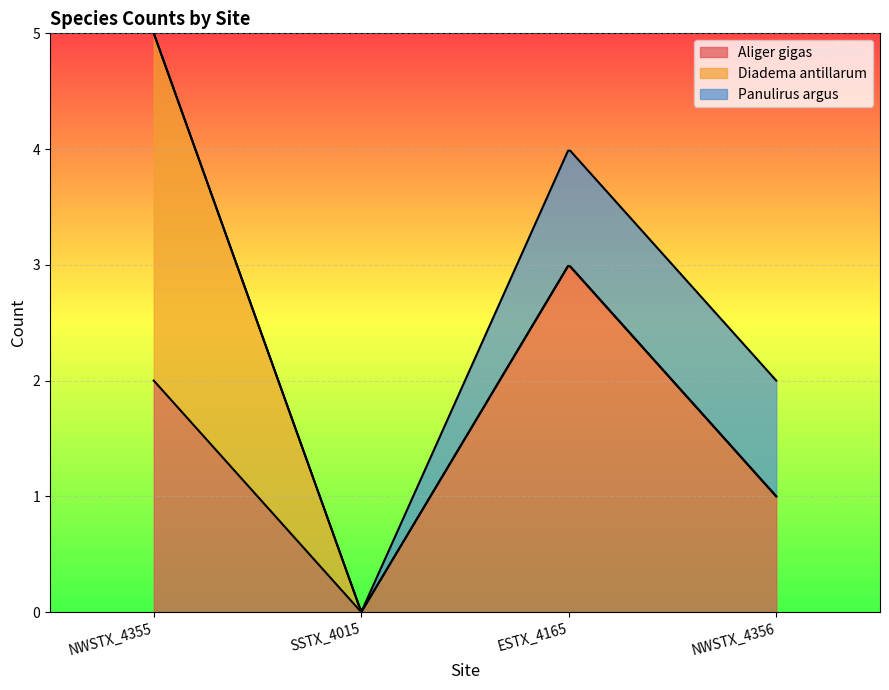

True or false: Diadema antillarum and Aliger gigas intersect in this chart.

False